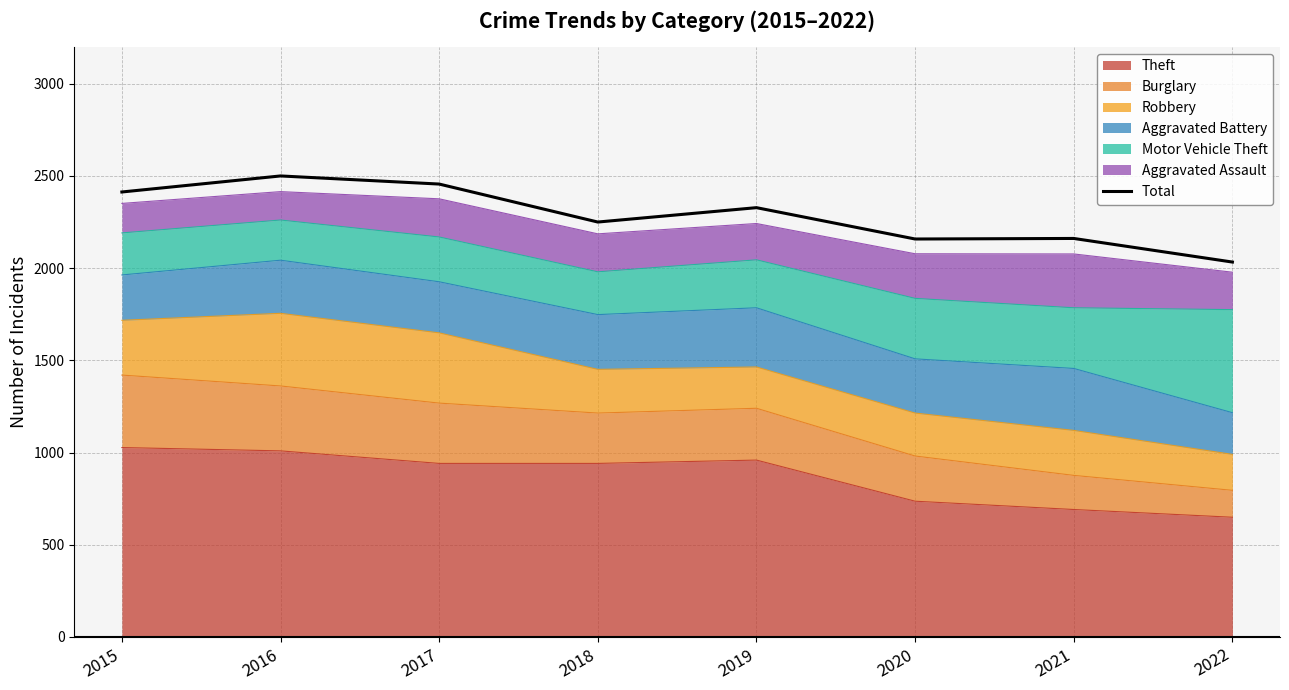

What is the sum of the values at 2020 and 2017?

4614